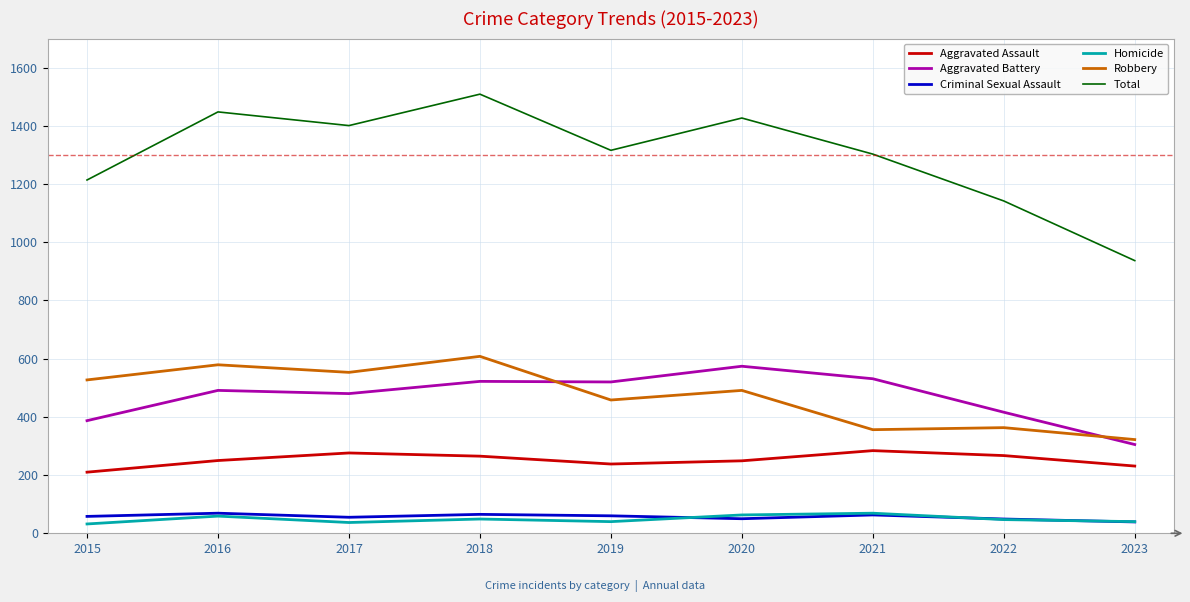

At which label does Robbery reach its peak?

2018